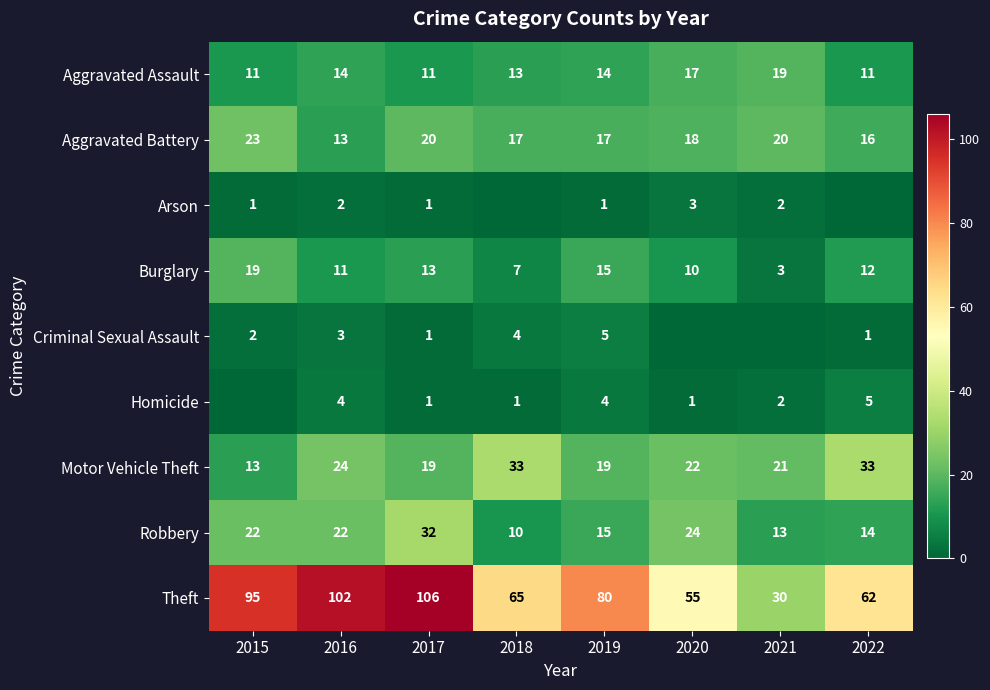

Which category has the highest value in the Aggravated Battery series?

2015